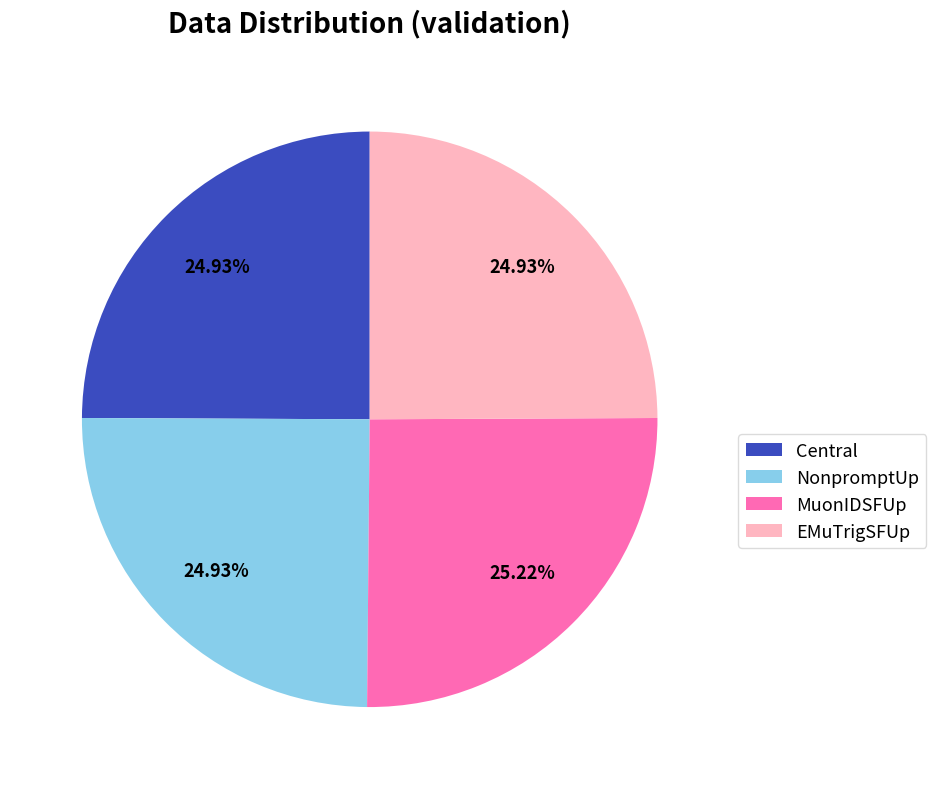

Is EMuTrigSFUp the majority of the pie?

No